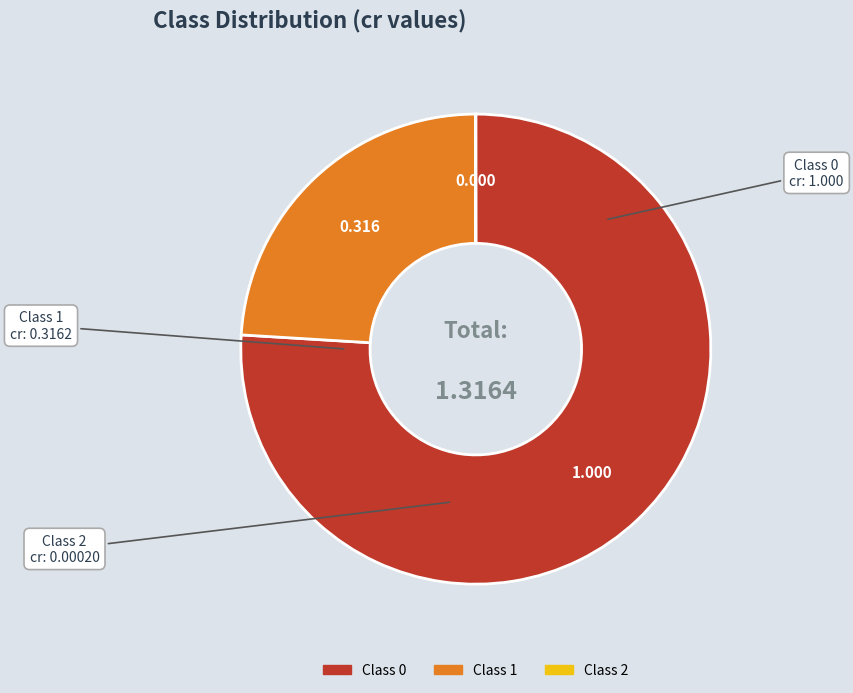

Is there a majority slice in this chart?

Yes